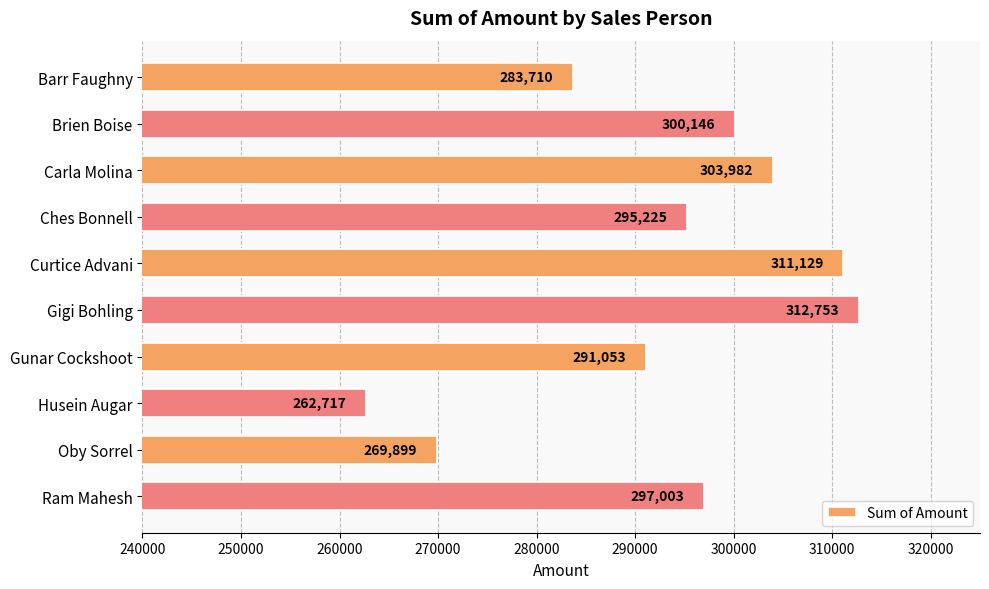

The value at Curtice Advani is 311129. True or false?

True